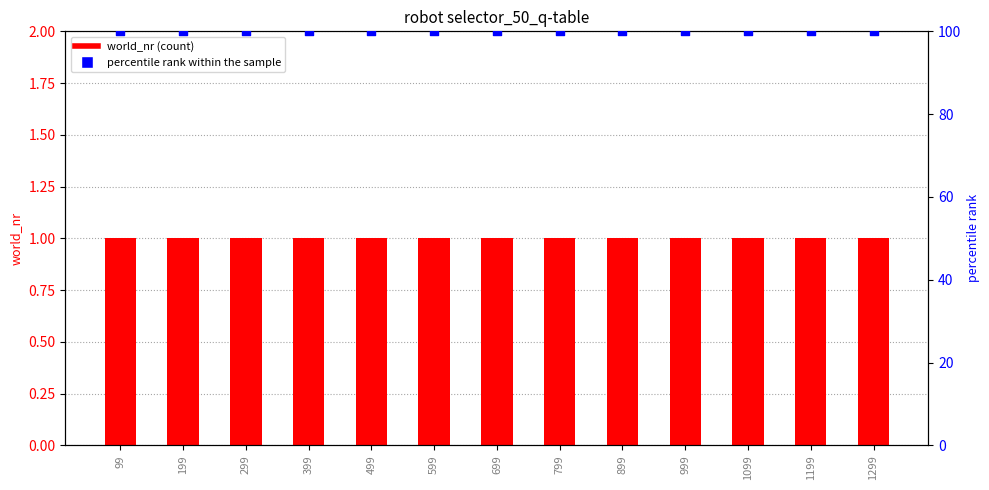

What are all the series names shown in the legend?

world_nr, percentile rank within the sample